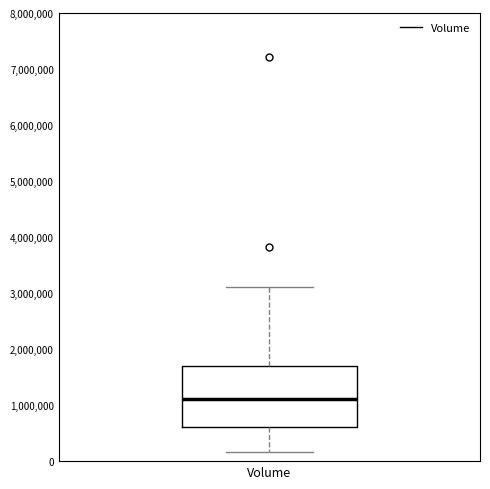

Transcribe this box plot: give where the median line is, the range the box spans, and where the two whiskers end, as read against the y-axis. The values are not printed on the chart, so give them approximately, as read against the axis.

median 1100000, box 600000 to 1700000, whiskers 200000 to 3100000